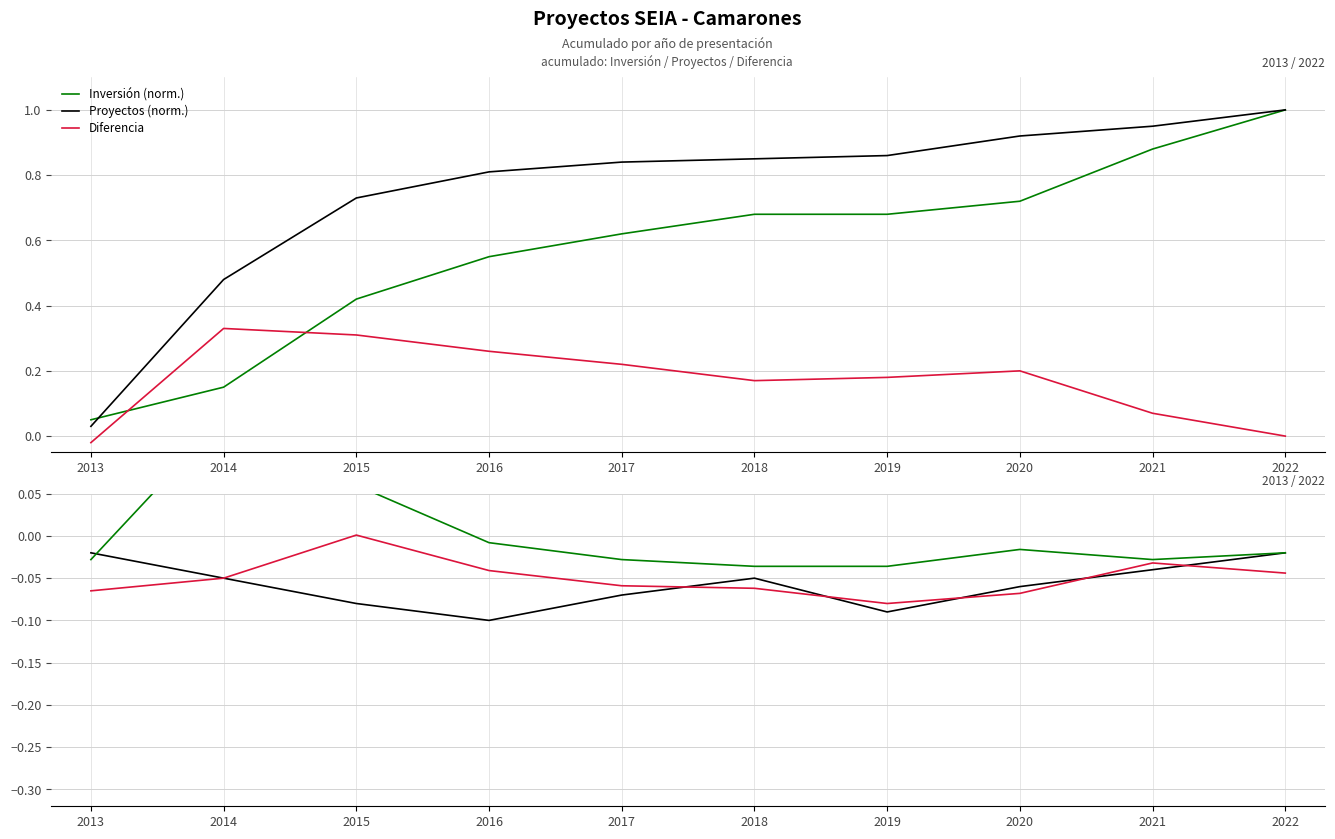

Which category has the highest value in the Proyectos (norm.) series?

2022